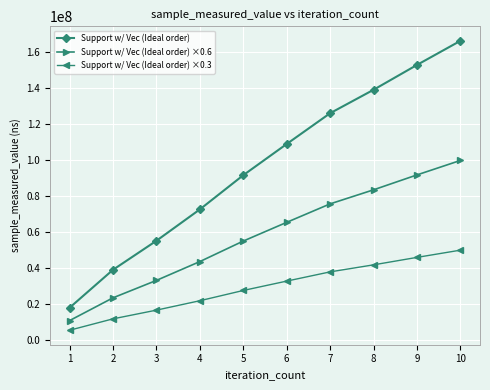

The Support w/ Vec (Ideal order) ×0.3 series shows 41630723.7 at 8. True or false?

True